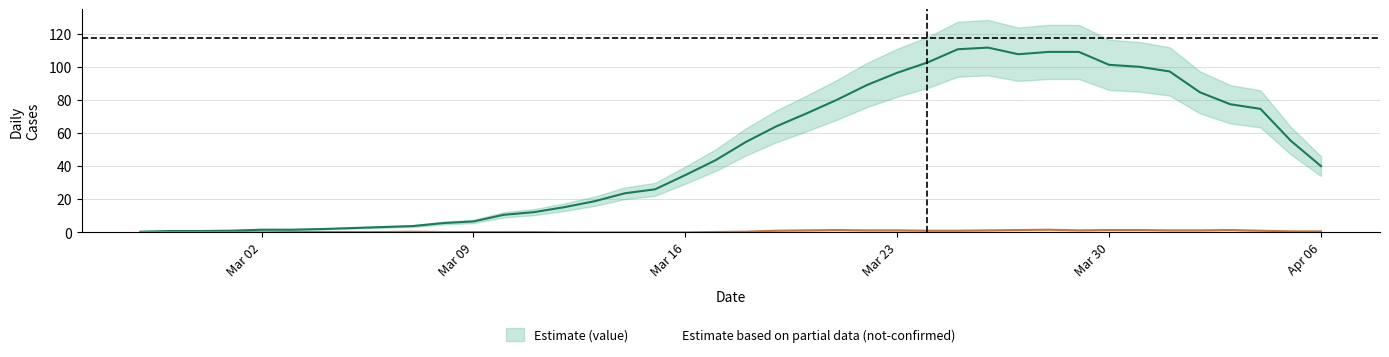

True or false: value has a value of 75 at 2020-04-05.

True